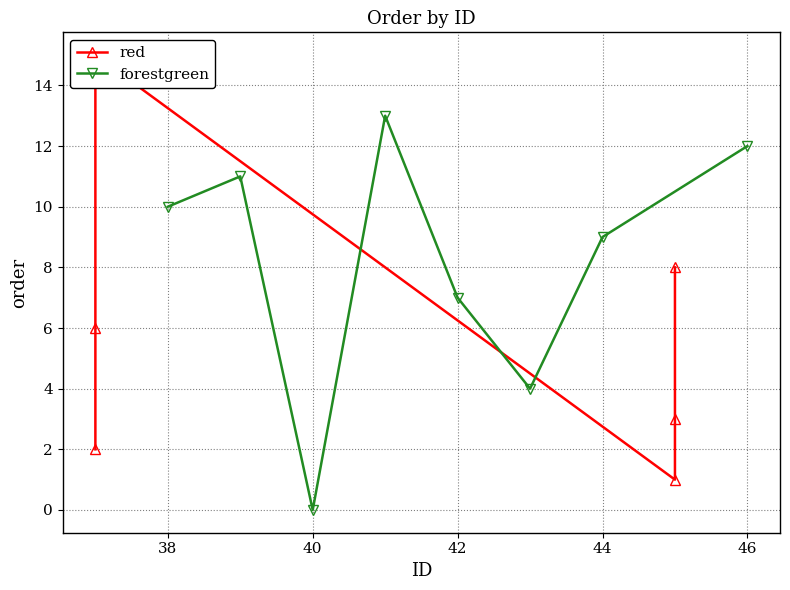

Which category has the lowest value across all series?

40